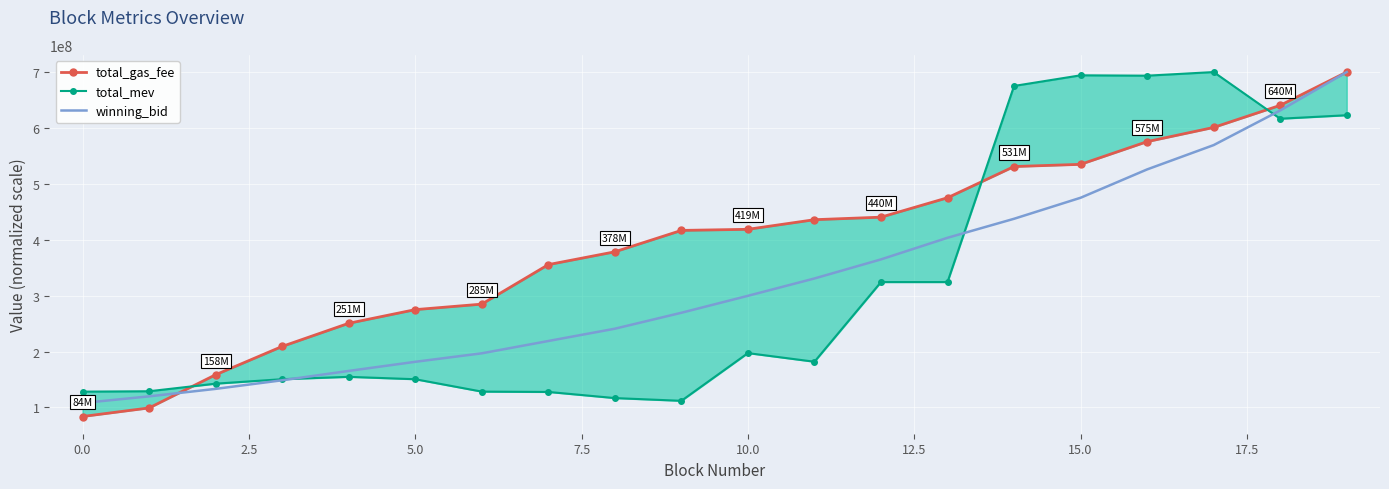

What is the label of the 14th point from the left?

13